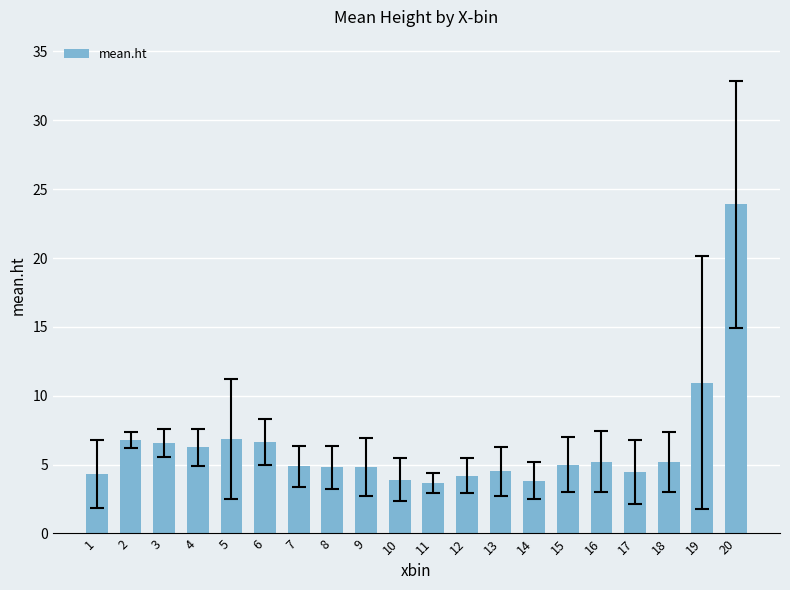

What is the difference between the maximum and minimum values?

20.2